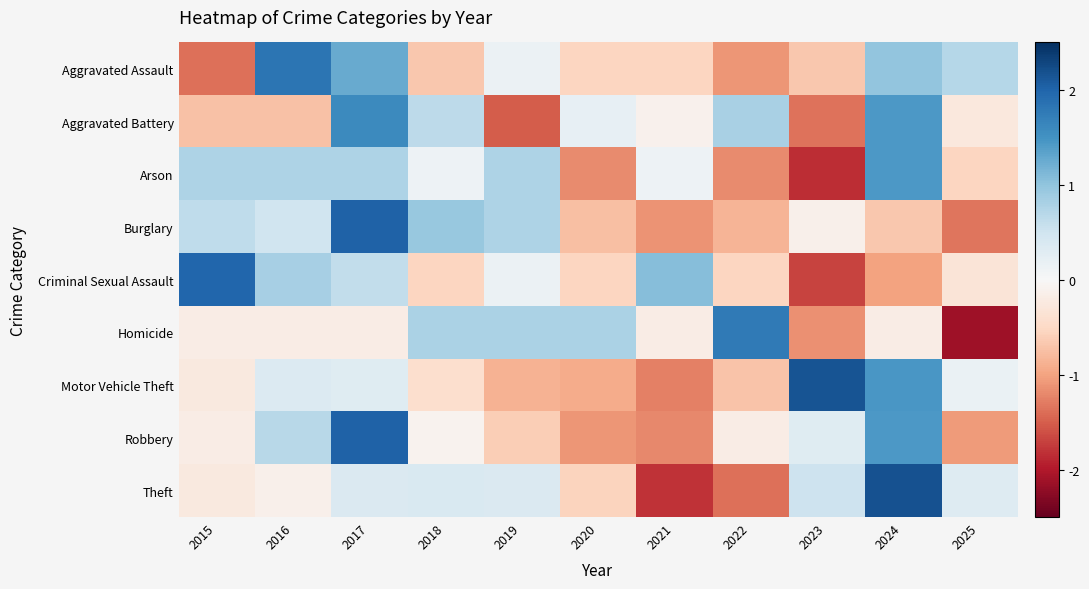

Rank the series at 2015 from lowest to highest value.

Aggravated Assault, Aggravated Battery, Motor Vehicle Theft, Theft, Robbery, Homicide, Burglary, Arson, Criminal Sexual Assault